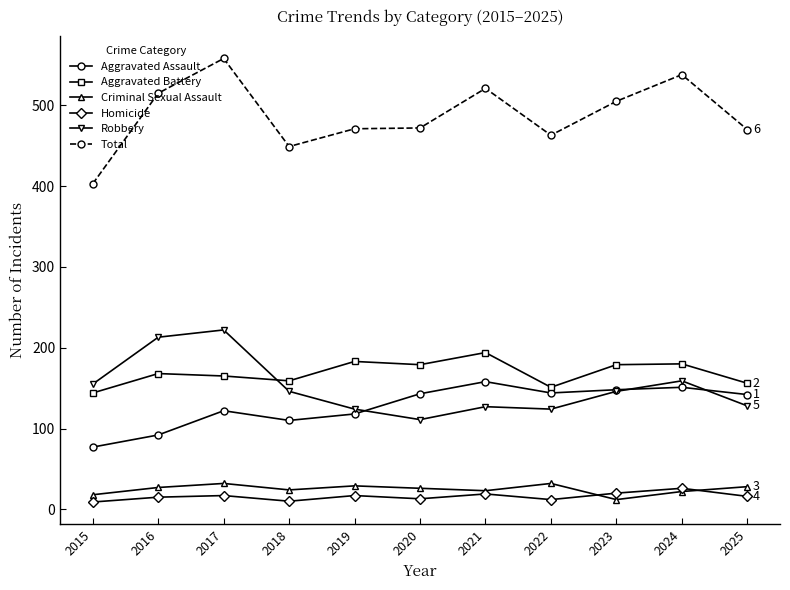

At which category does Total reach its first local valley?

2018